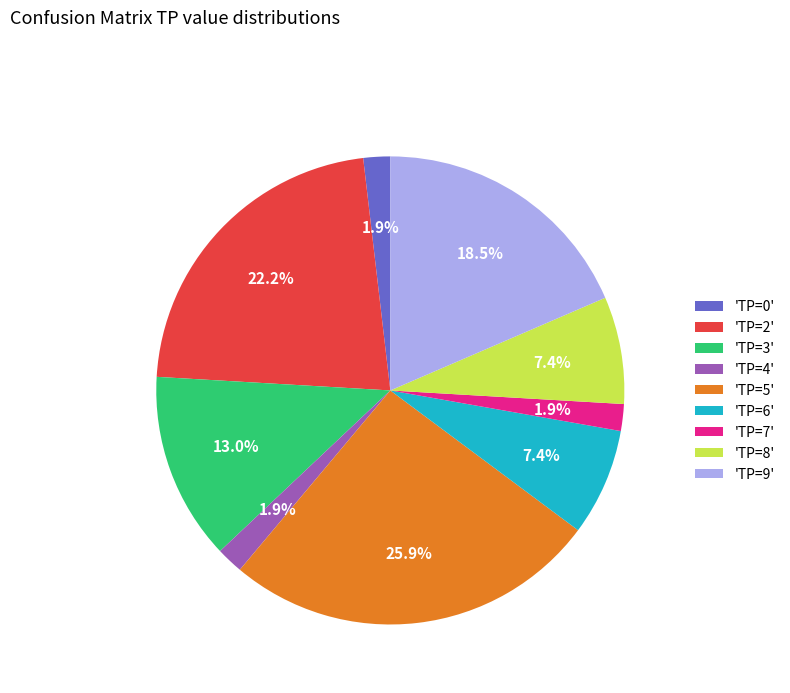

What is the largest slice in the pie chart?

'TP=5'